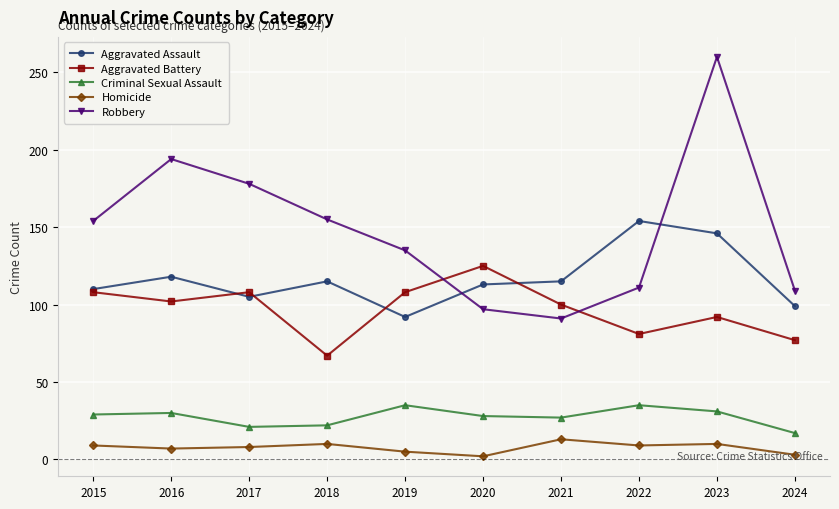

What is the total value across all series at 2018?

369